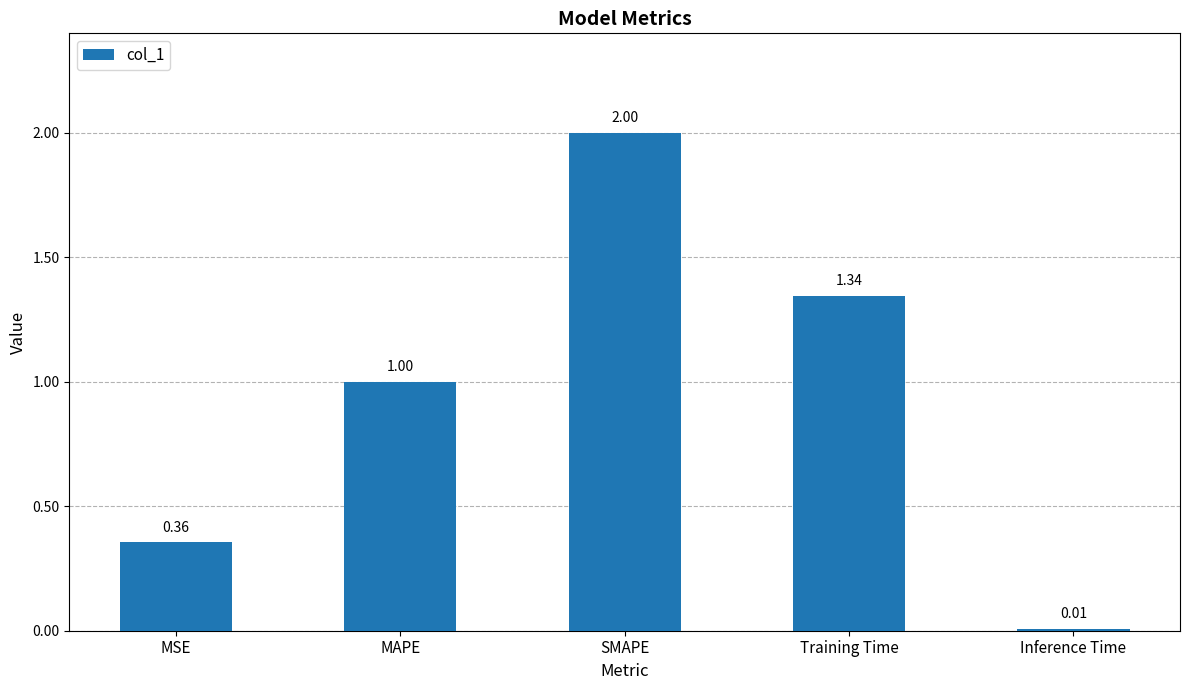

What is the maximum value shown in the chart?

2.0